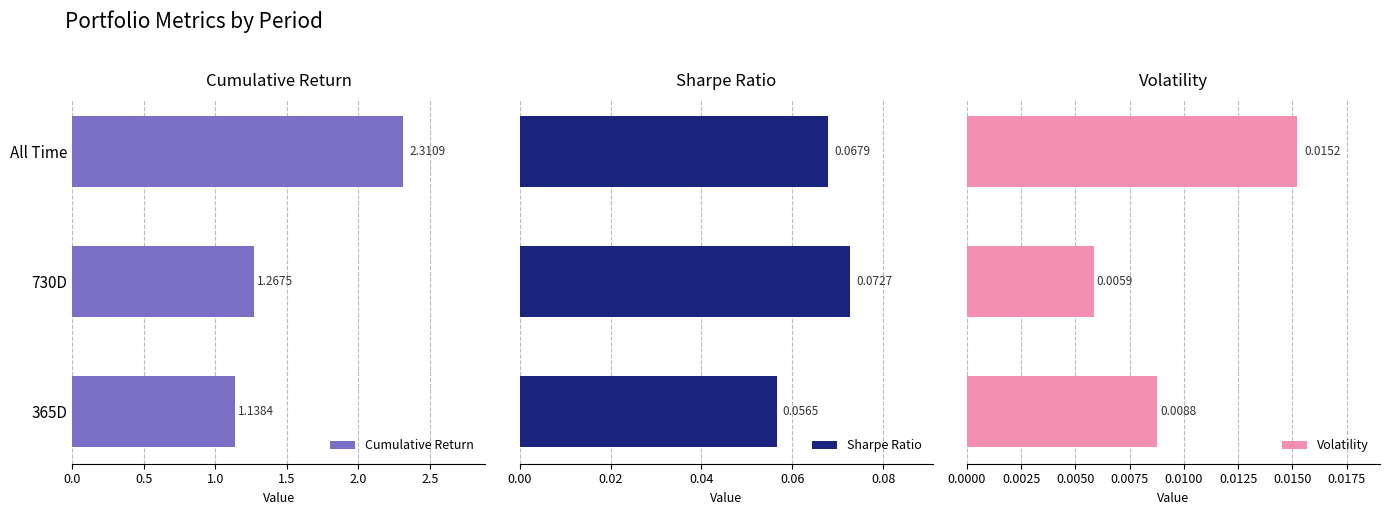

Reading left to right, what are all the values shown in this chart?

Cumulative Return: 1.1	1.3	2.3
Sharpe Ratio: 0.1	0.1	0.1
Volatility: 0.0	0.0	0.0